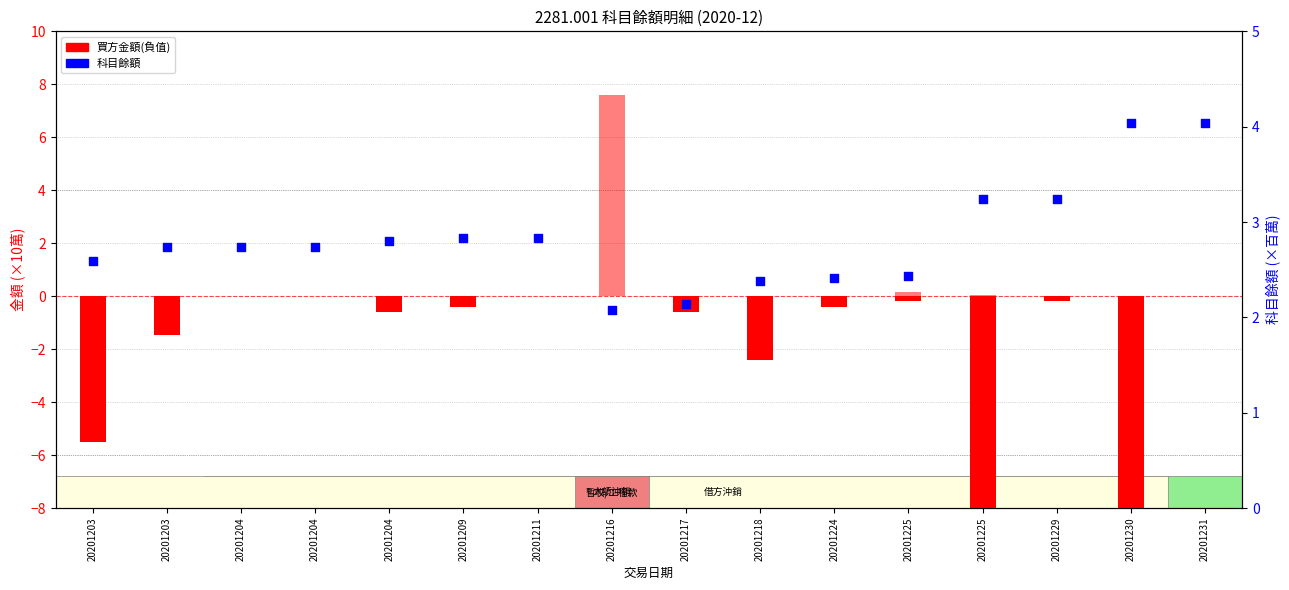

At how many categories does at least one series exceed -1?

16